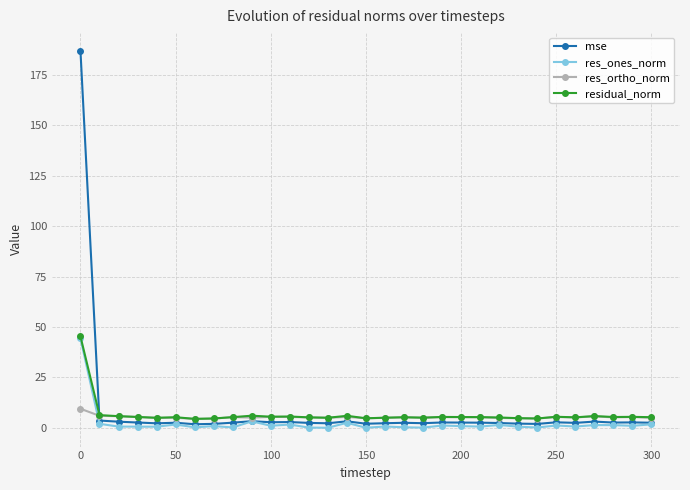

What is the greatest value displayed?

186.9